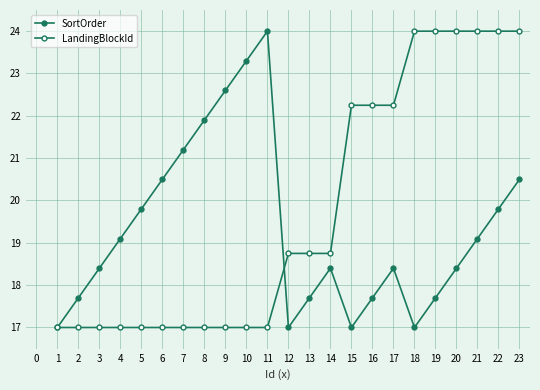

Count the number of data series in this chart.

2